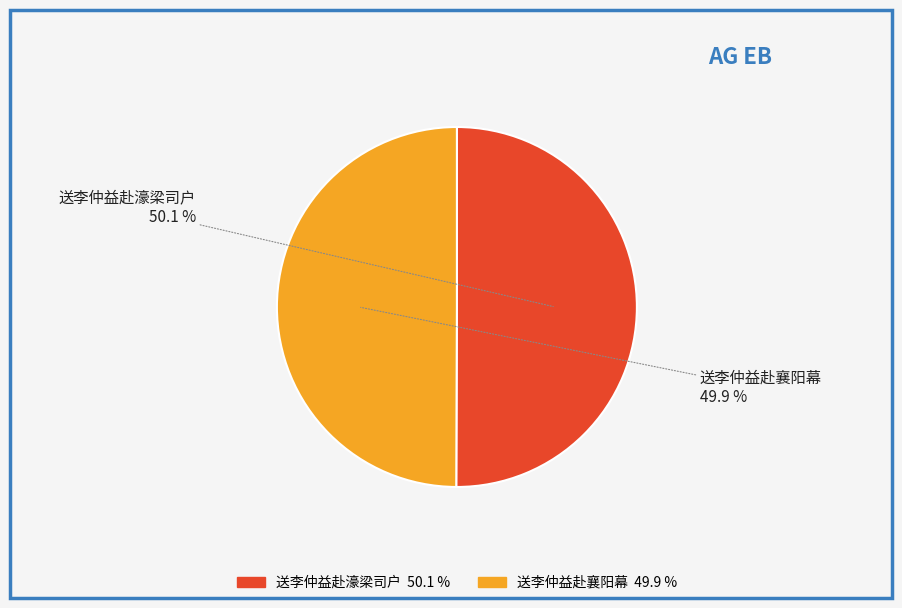

Is the sum of 送李仲益赴襄阳幕 and 送李仲益赴濠梁司户 greater than half?

Yes